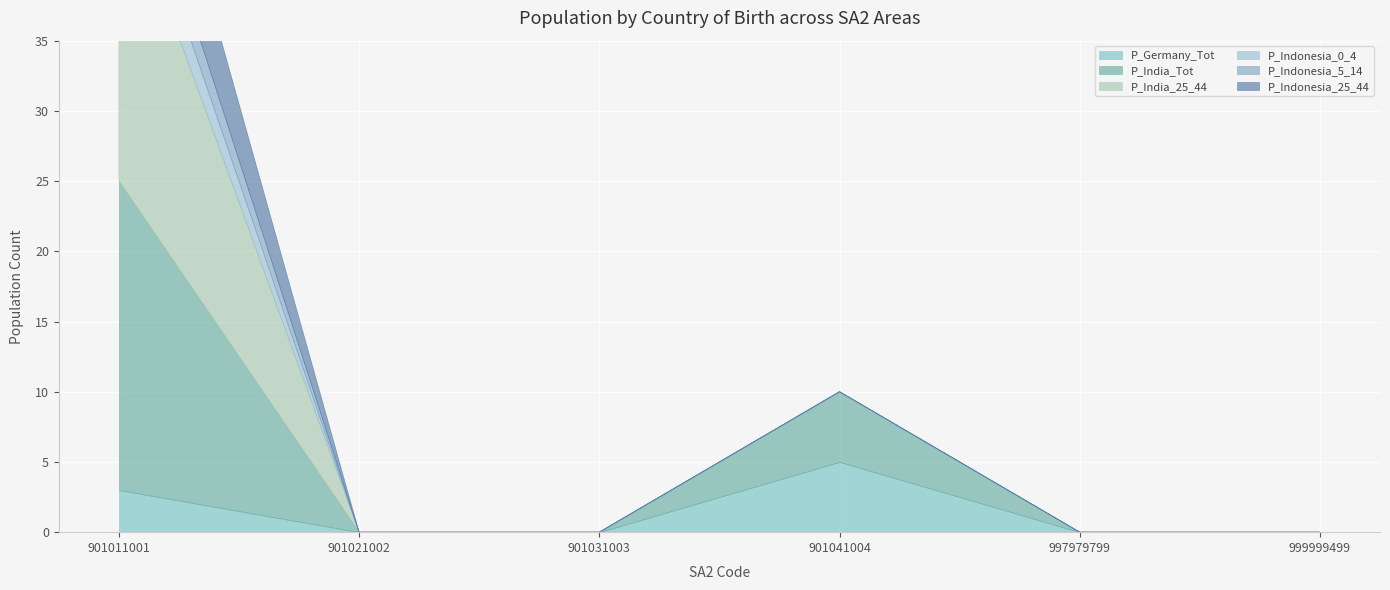

The value of P_India_25_44 at 901041004 is -7. True or false?

False